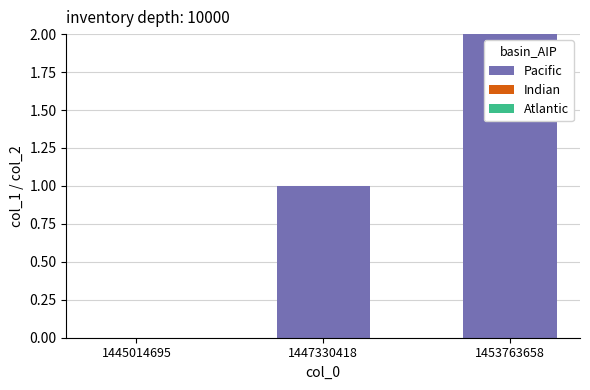

How many positive values are there?

2